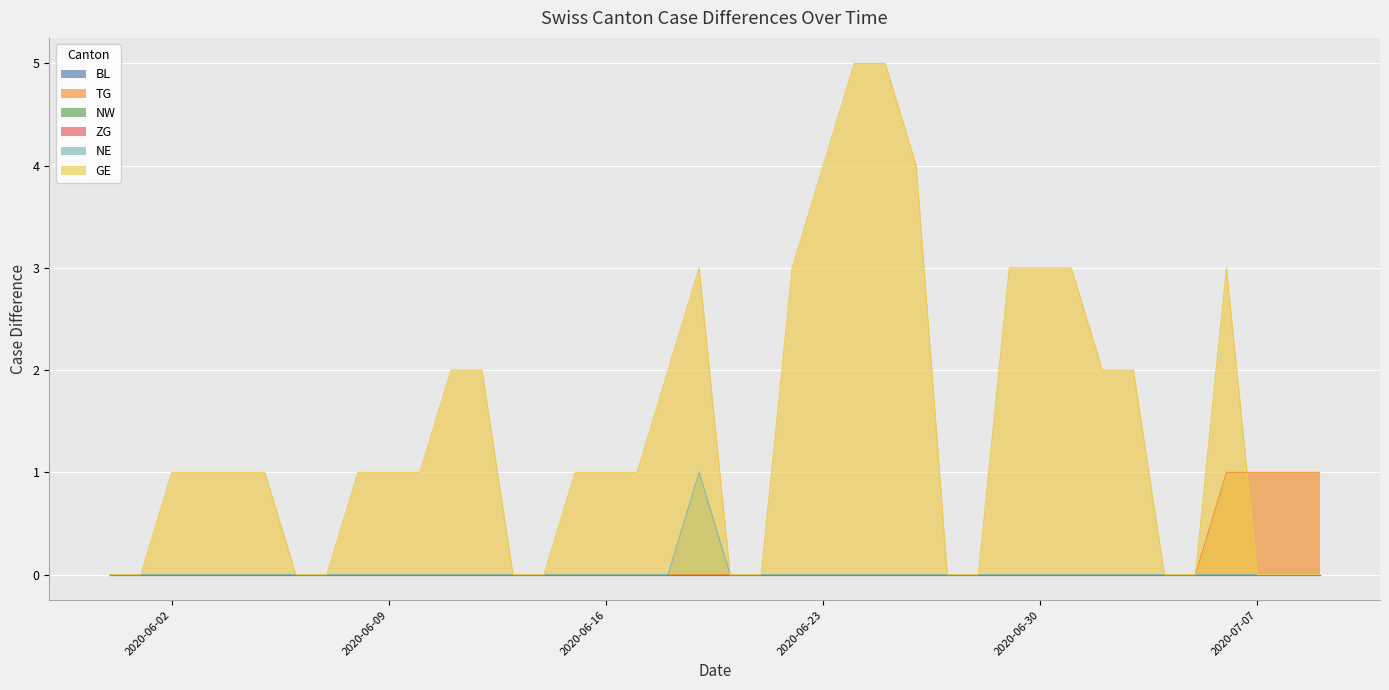

How many NE values are between 0 and 1?

40